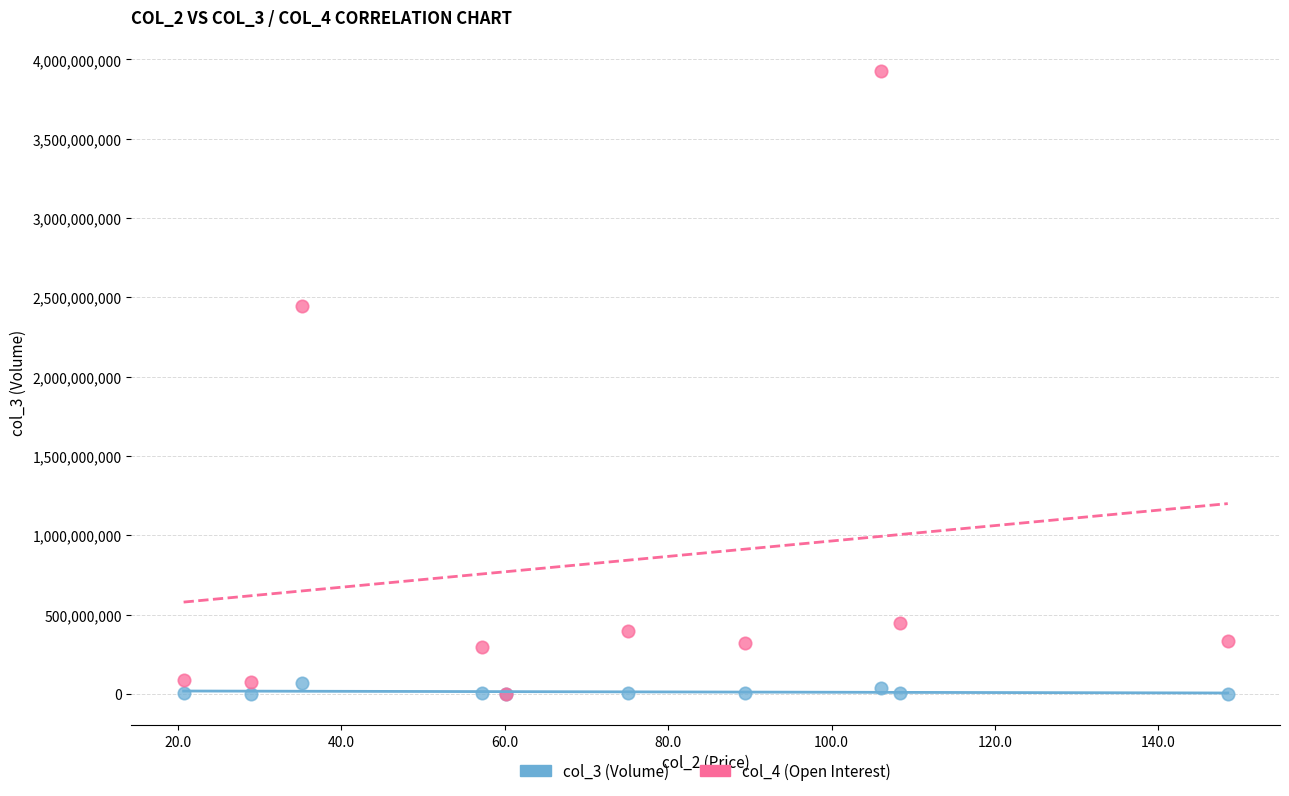

Which series has the widest spread of Y values?

col_4 (Open Interest)